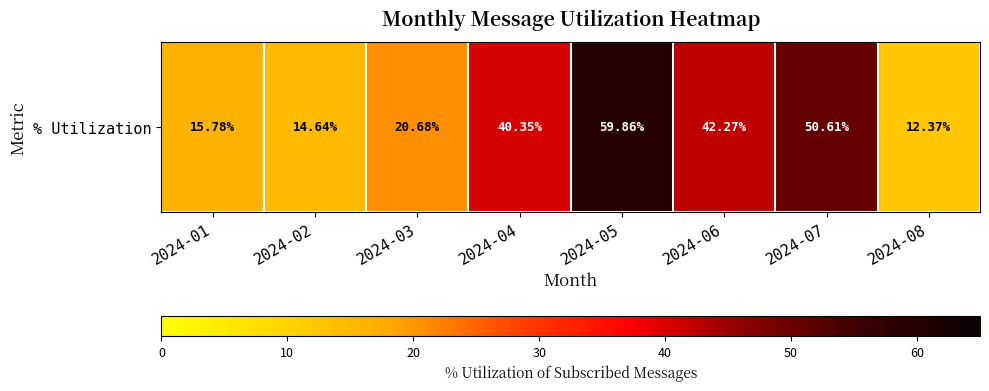

How many data points does each series have?

8